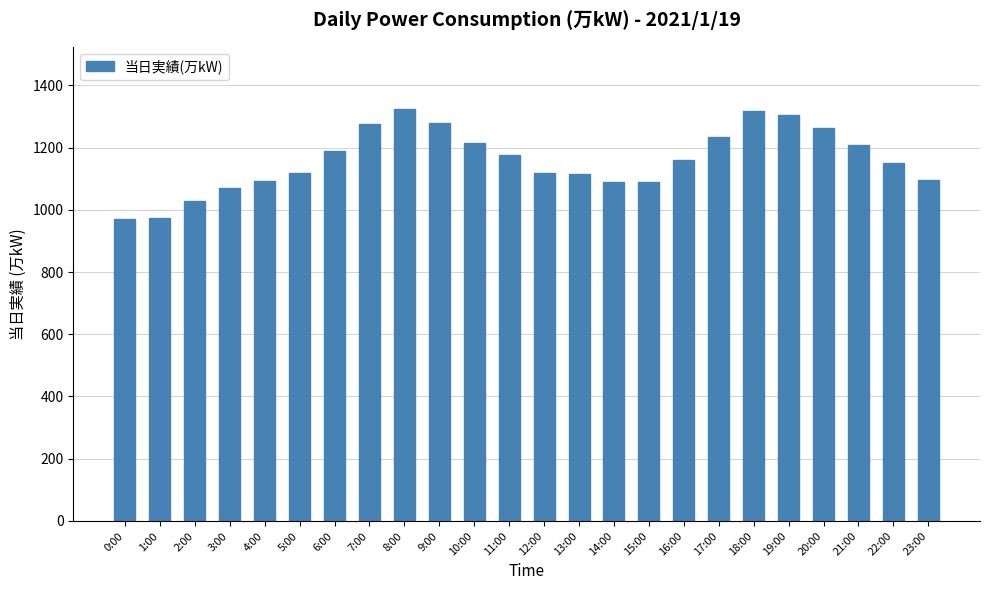

Is it true that the value at 7:00 is 2161?

False